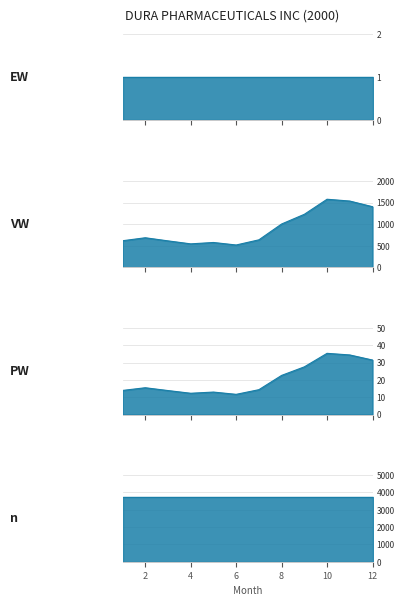

True or false: PW and VW intersect in this chart.

False